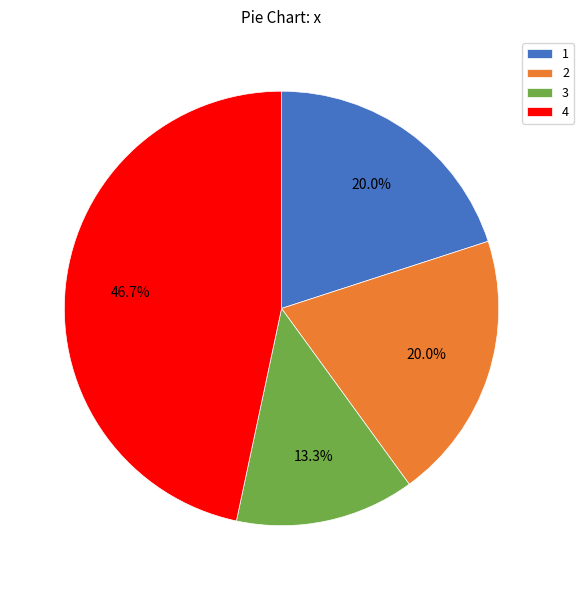

Does 4 account for over 50% of the chart?

No